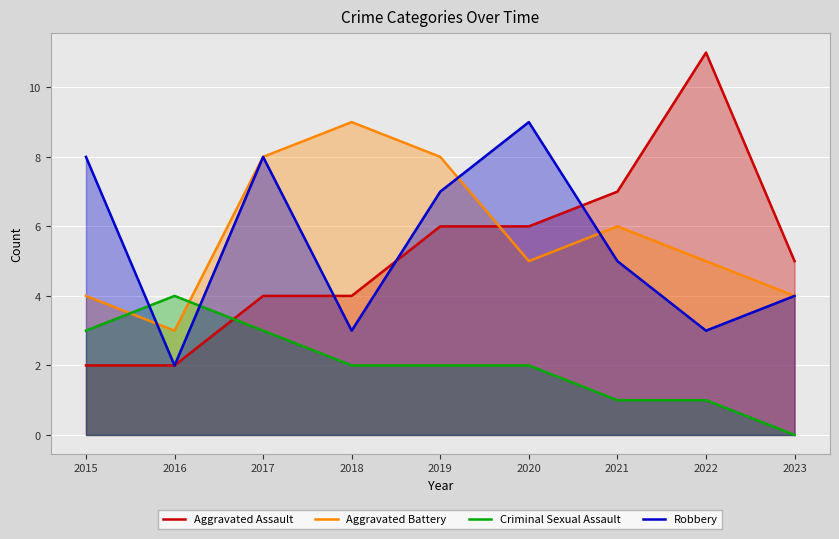

How many times do Aggravated Assault and Robbery cross each other?

3